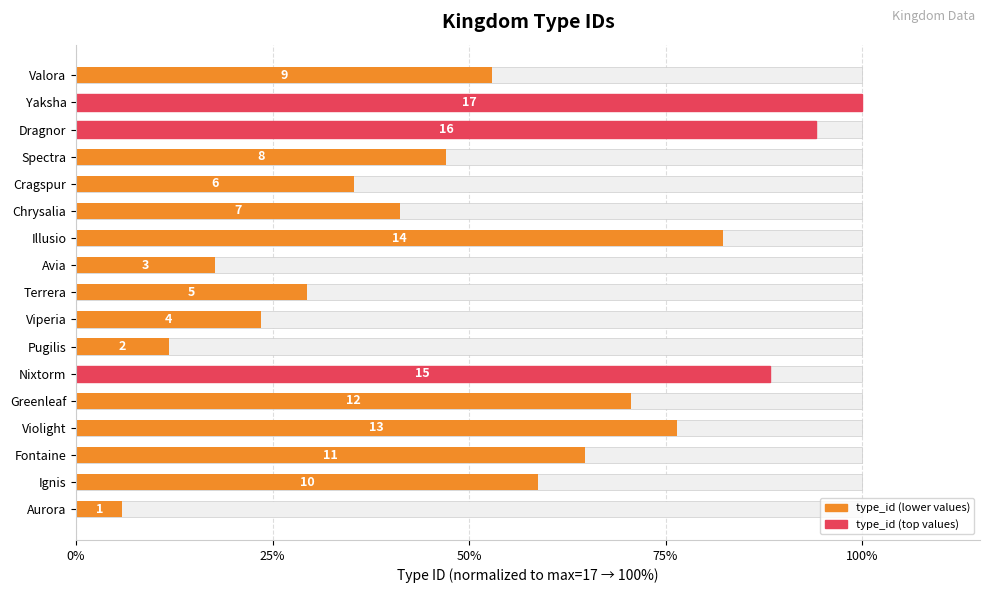

Are the bars grouped side by side (vs. stacked)?

No